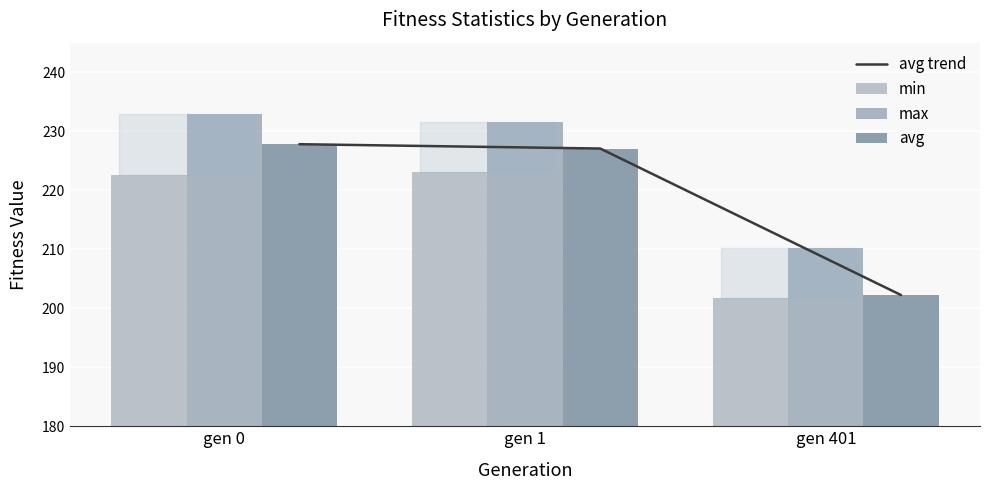

What is the difference between the min values at gen 1 and gen 0?

0.5